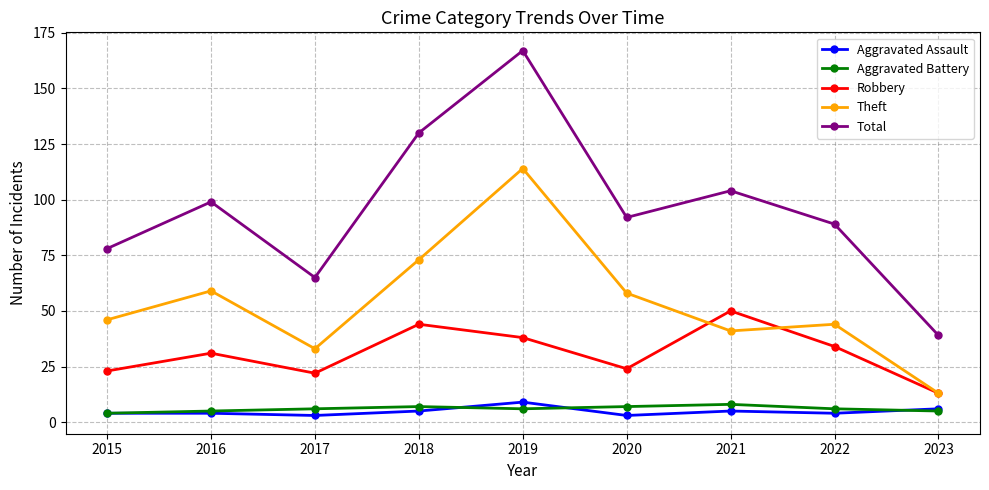

Reading left to right, transcribe all the data shown in this chart.

Aggravated Assault: 4	4	3	5	9	3	5	4	6
Aggravated Battery: 4	5	6	7	6	7	8	6	5
Robbery: 23	31	22	44	38	24	50	34	13
Theft: 46	59	33	73	114	58	41	44	13
Total: 78	99	65	130	167	92	104	89	39